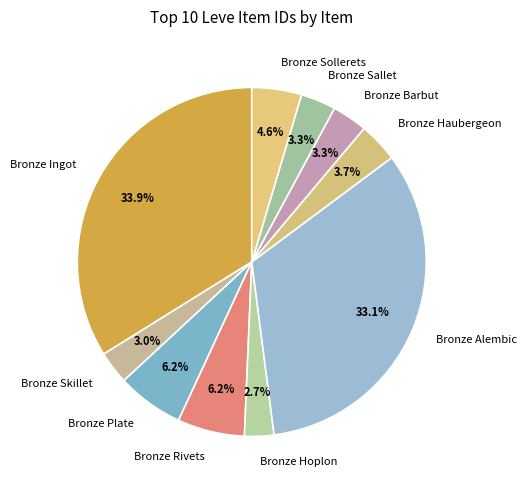

Count the number of slices in the pie.

10